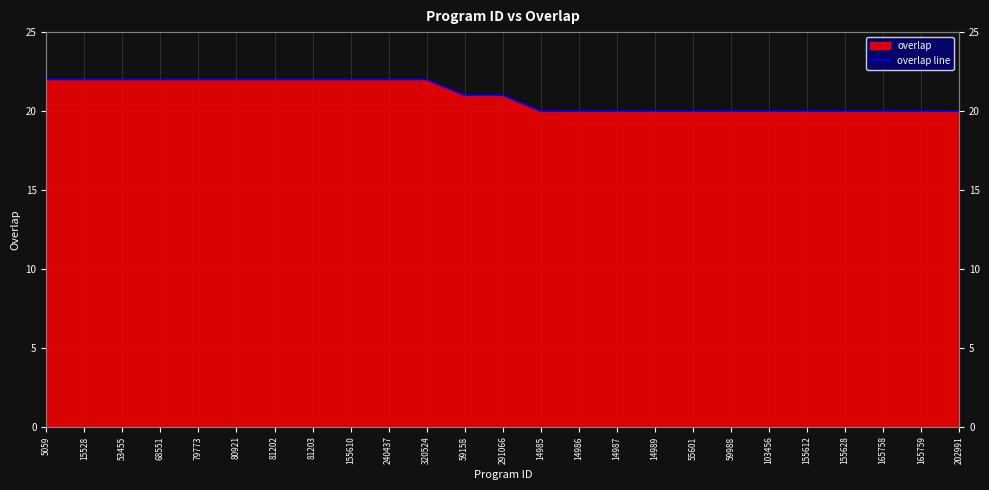

Reading left to right, extract all data points from this chart.

5059=22	15528=22	53455=22	68551=22	79773=22	80921=22	81202=22	81203=22	155610=22	240437=22	320524=22	59158=21	291066=21	14985=20	14986=20	14987=20	14989=20	55601=20	59988=20	103456=20	155612=20	155628=20	165758=20	165759=20	202991=20